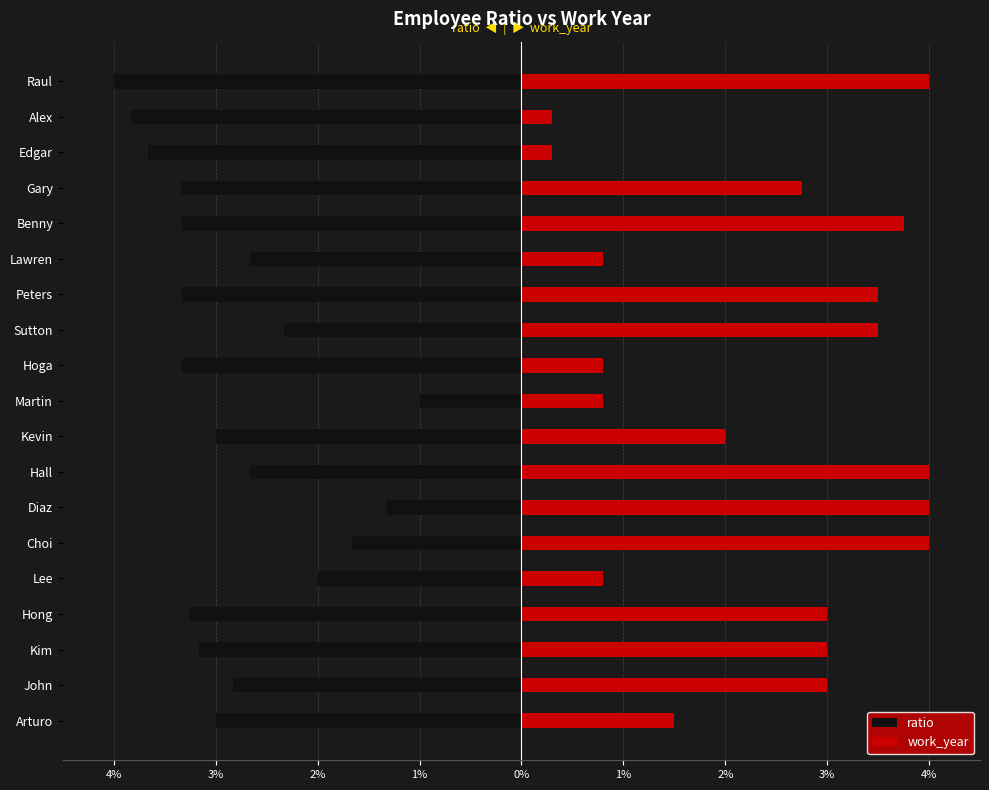

What is the difference between the maximum and minimum values in the work_year series?

3.7